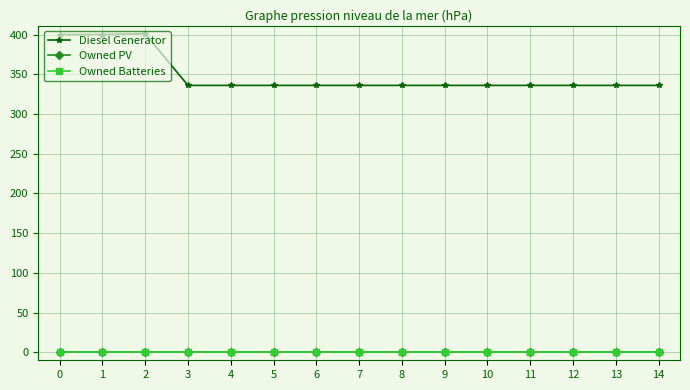

Rank the series by their maximum value, from lowest to highest.

Owned PV, Owned Batteries, Diesel Generator